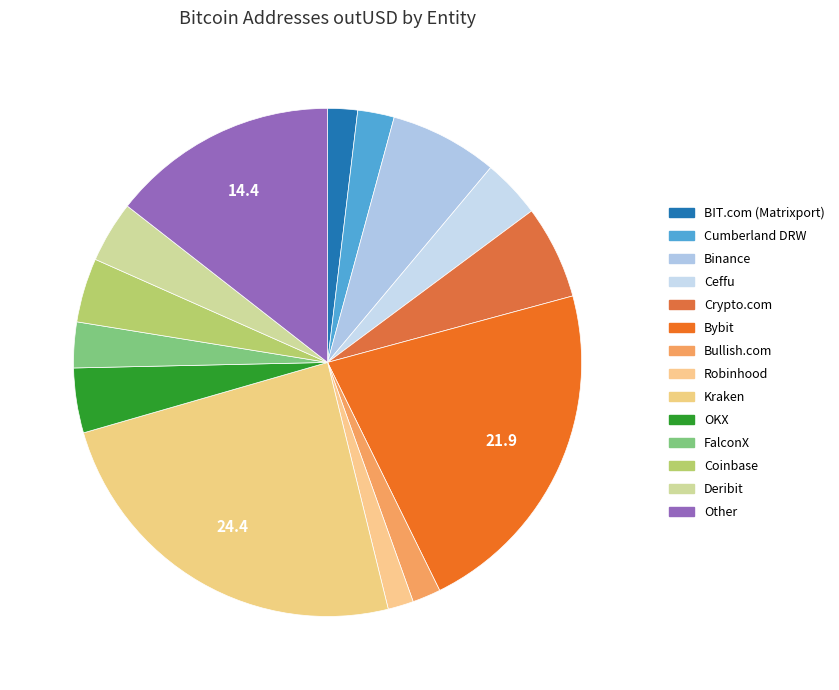

To the nearest percent, what is the average slice percentage?

7%